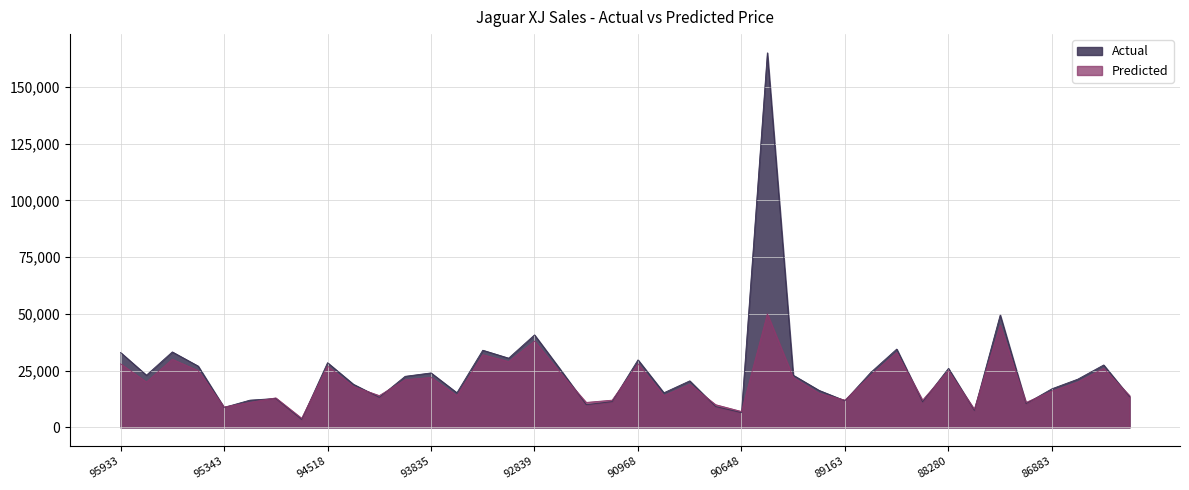

What is the greatest value displayed?

165000